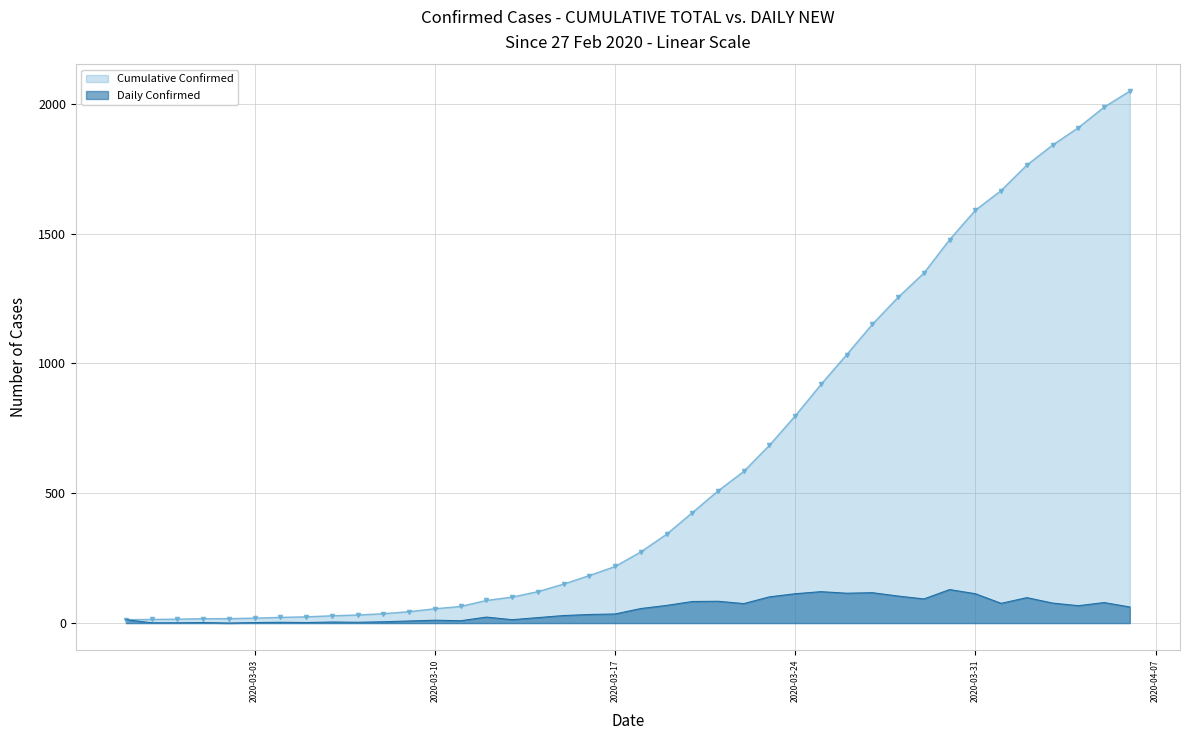

Is it true that Daily Confirmed equals 93 at 2020-03-29?

True